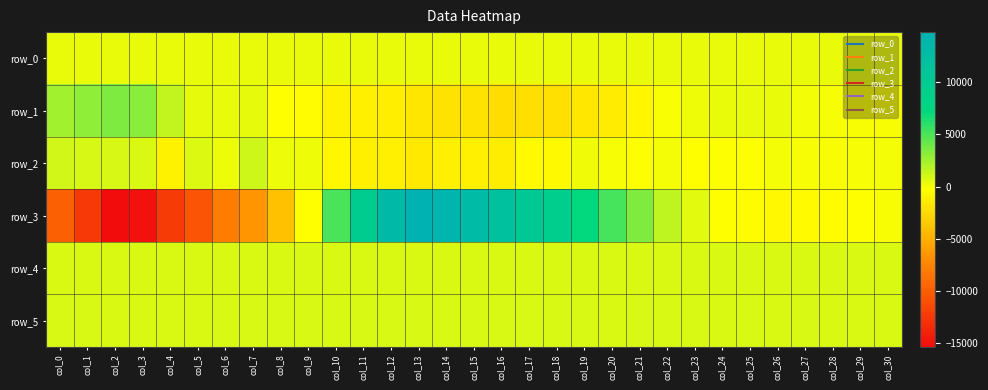

Which series has the largest total across all categories?

row_5